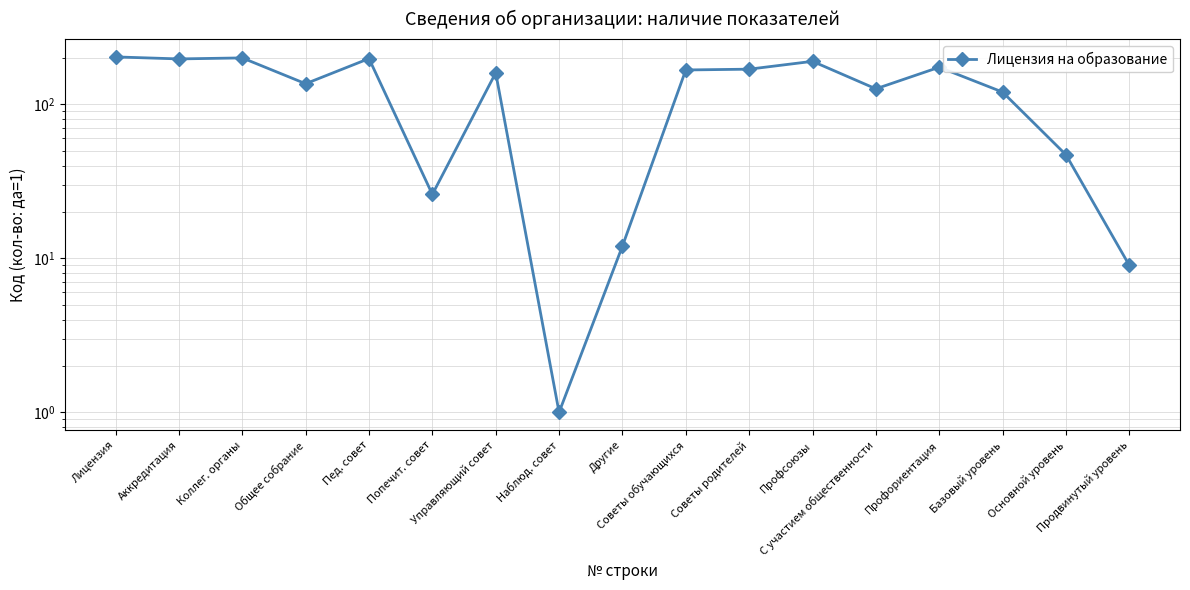

Does the chart display data point markers on the line(s)?

Yes